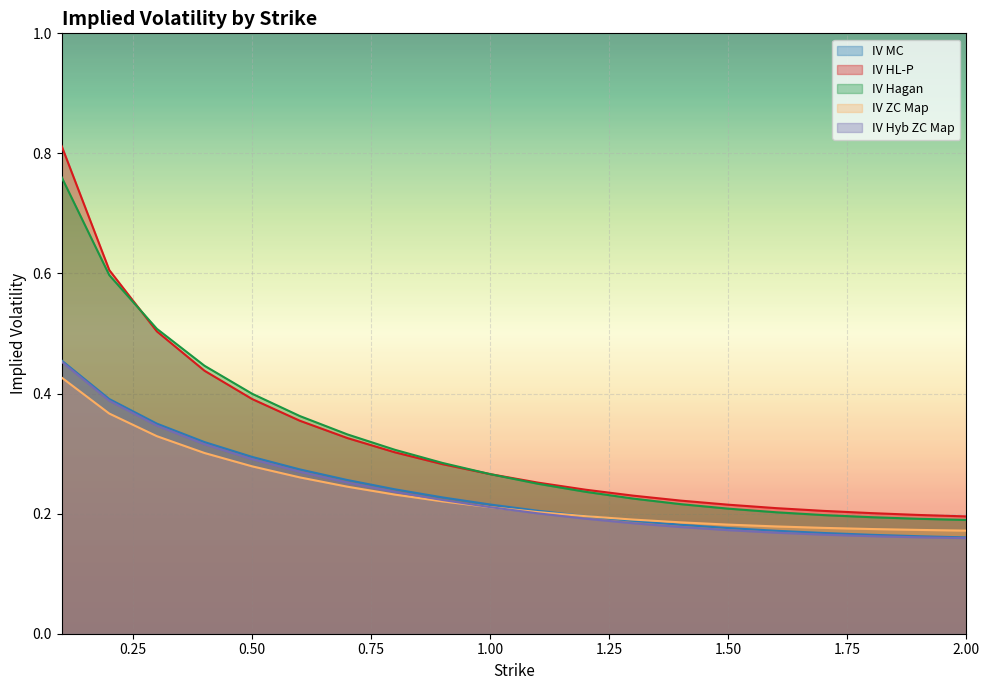

Reading left to right, what are all the values shown in this chart?

IV MC: 0.1=0.5	0.2=0.4	0.3=0.3	0.4=0.3	0.5=0.3	0.6=0.3	0.7=0.3	0.8=0.2	0.9=0.2	1.0=0.2	1.1=0.2	1.2=0.2	1.3=0.2	1.4=0.2	1.5=0.2	1.6=0.2	1.7=0.2	1.8=0.2	1.9=0.2	2.0=0.2
IV HL-P: 0.1=0.8	0.2=0.6	0.3=0.5	0.4=0.4	0.5=0.4	0.6=0.4	0.7=0.3	0.8=0.3	0.9=0.3	1.0=0.3	1.1=0.3	1.2=0.2	1.3=0.2	1.4=0.2	1.5=0.2	1.6=0.2	1.7=0.2	1.8=0.2	1.9=0.2	2.0=0.2
IV Hagan: 0.1=0.8	0.2=0.6	0.3=0.5	0.4=0.4	0.5=0.4	0.6=0.4	0.7=0.3	0.8=0.3	0.9=0.3	1.0=0.3	1.1=0.2	1.2=0.2	1.3=0.2	1.4=0.2	1.5=0.2	1.6=0.2	1.7=0.2	1.8=0.2	1.9=0.2	2.0=0.2
IV ZC Map: 0.1=0.4	0.2=0.4	0.3=0.3	0.4=0.3	0.5=0.3	0.6=0.3	0.7=0.2	0.8=0.2	0.9=0.2	1.0=0.2	1.1=0.2	1.2=0.2	1.3=0.2	1.4=0.2	1.5=0.2	1.6=0.2	1.7=0.2	1.8=0.2	1.9=0.2	2.0=0.2
IV Hyb ZC Map: 0.1=0.5	0.2=0.4	0.3=0.3	0.4=0.3	0.5=0.3	0.6=0.3	0.7=0.3	0.8=0.2	0.9=0.2	1.0=0.2	1.1=0.2	1.2=0.2	1.3=0.2	1.4=0.2	1.5=0.2	1.6=0.2	1.7=0.2	1.8=0.2	1.9=0.2	2.0=0.2